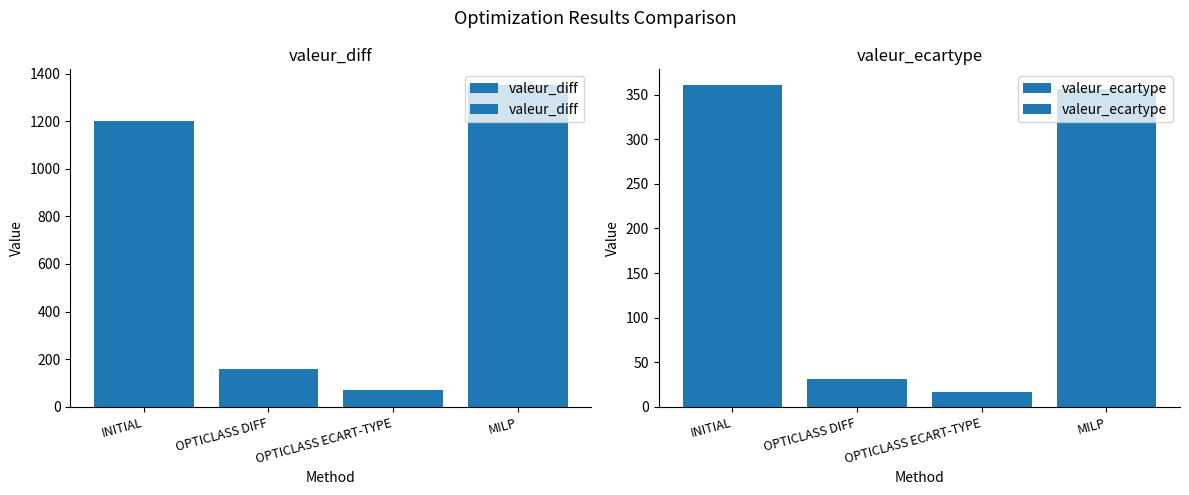

What is the difference between the second highest and minimum values in the valeur_ecartype series?

340.0